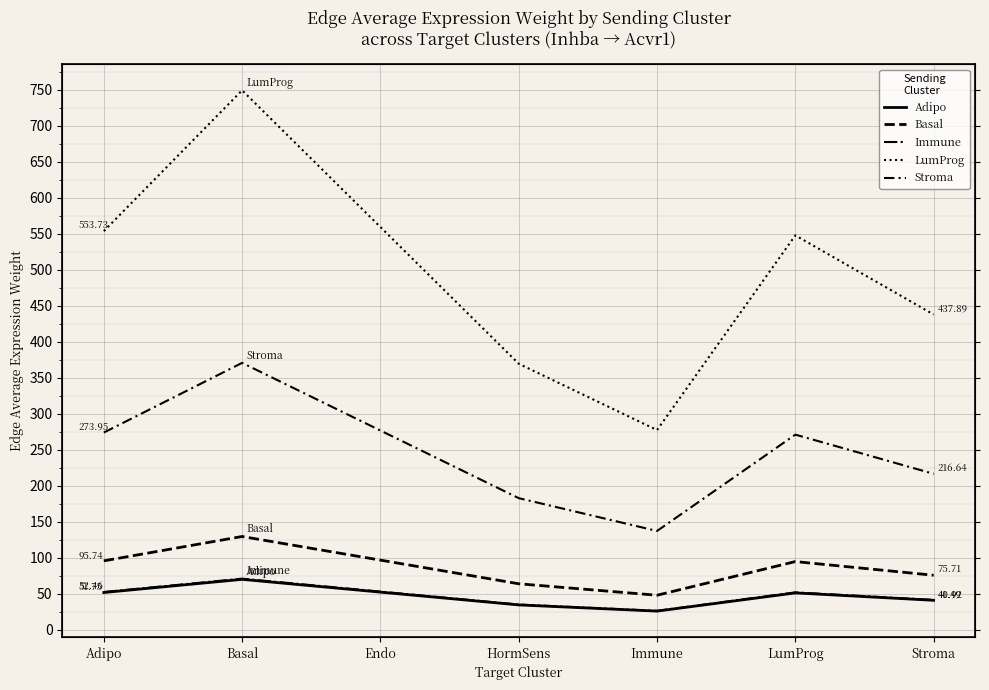

Where is the first local minimum for Basal?

Immune